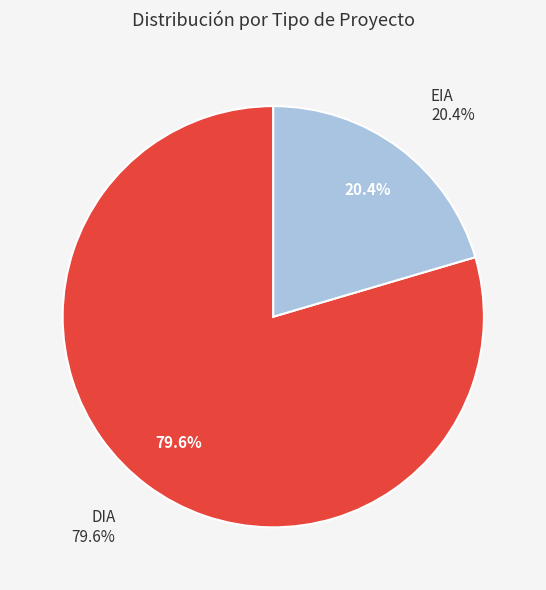

To the nearest percent, what percentage of the pie is DIA?

80%